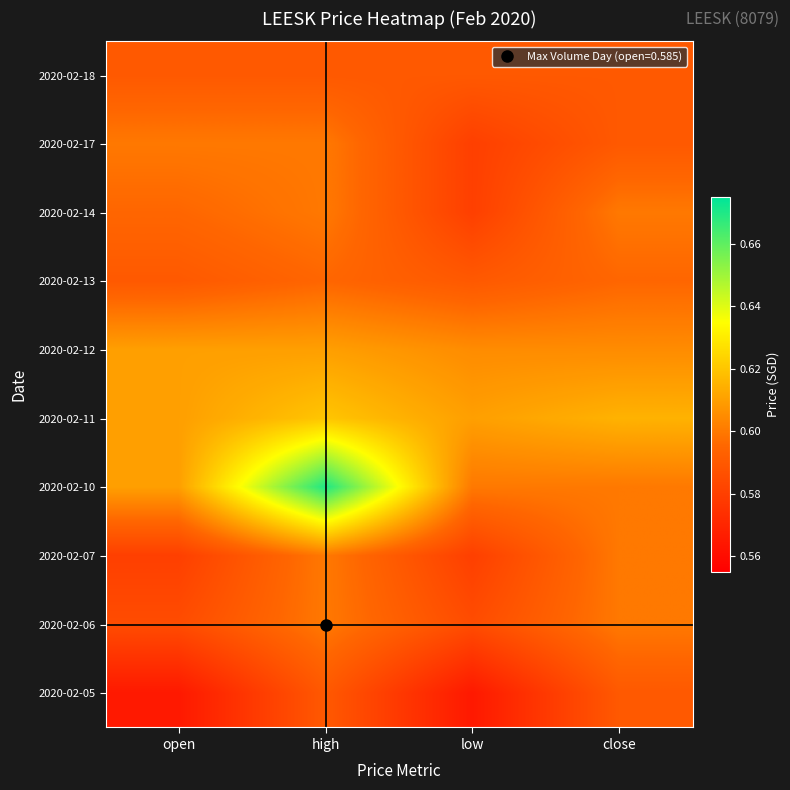

What is the total value across all series at close?

6.0